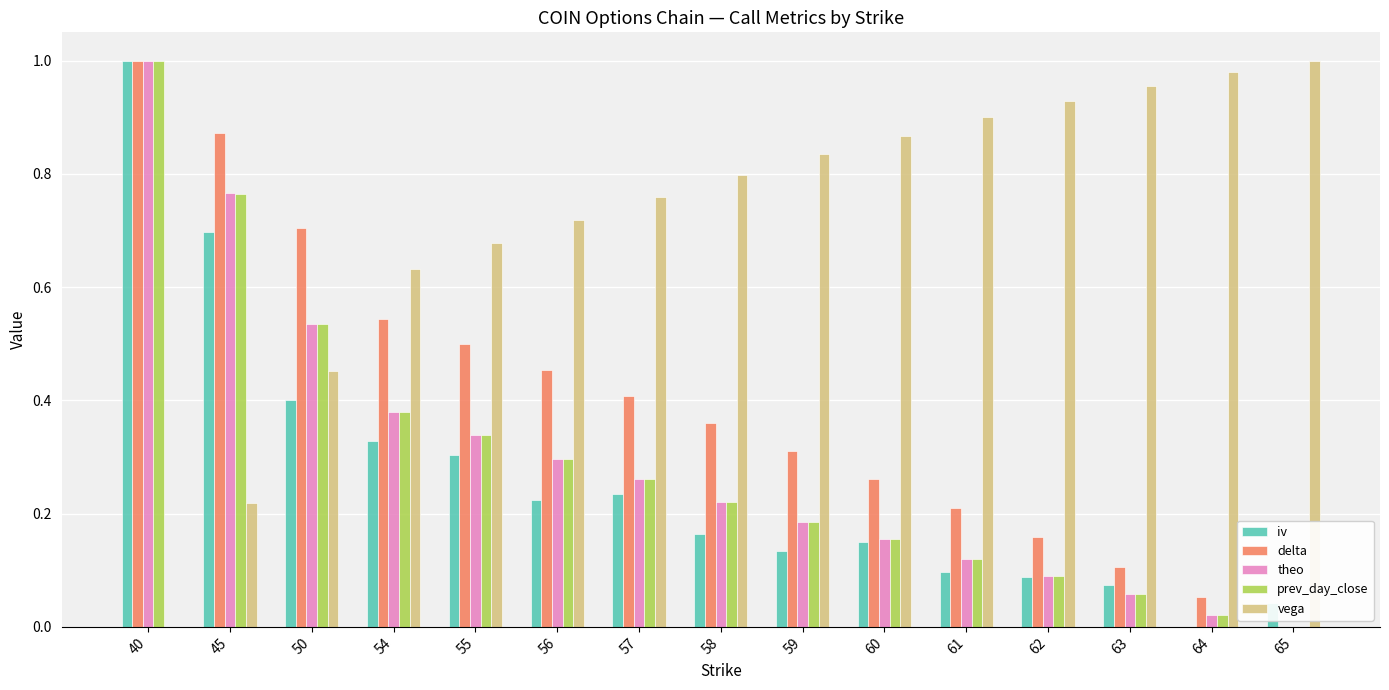

True or false: iv has a value of 0.1 at 61.

True